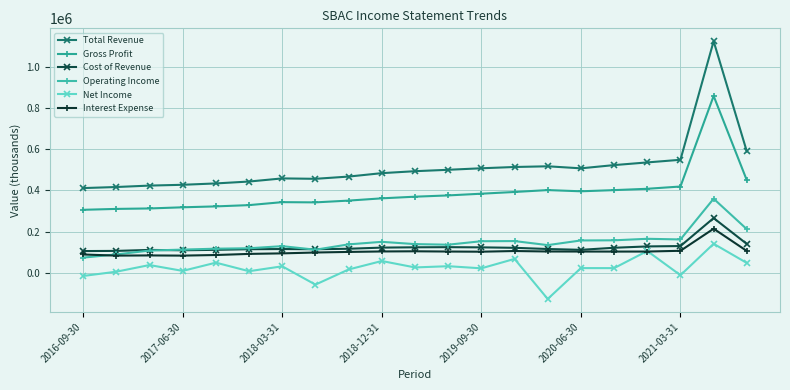

What is the sum of all Interest Expense values?

2171000